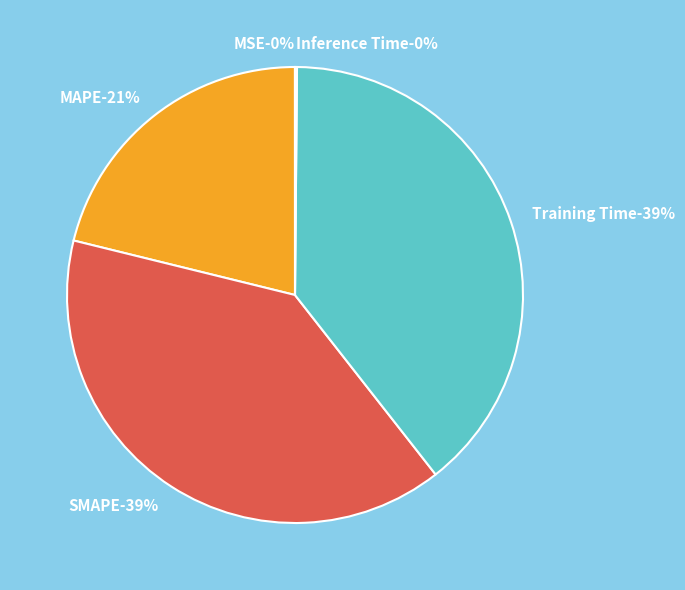

What is the largest slice in the pie chart?

SMAPE